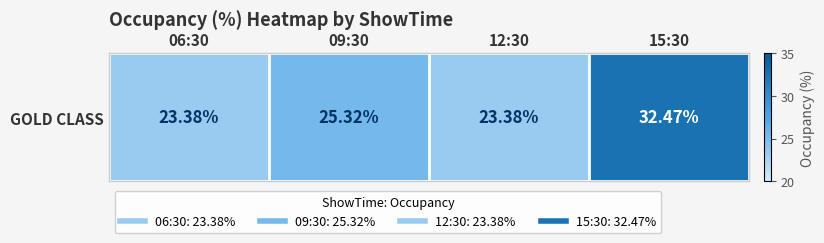

Which label corresponds to the largest value in the chart?

15:30